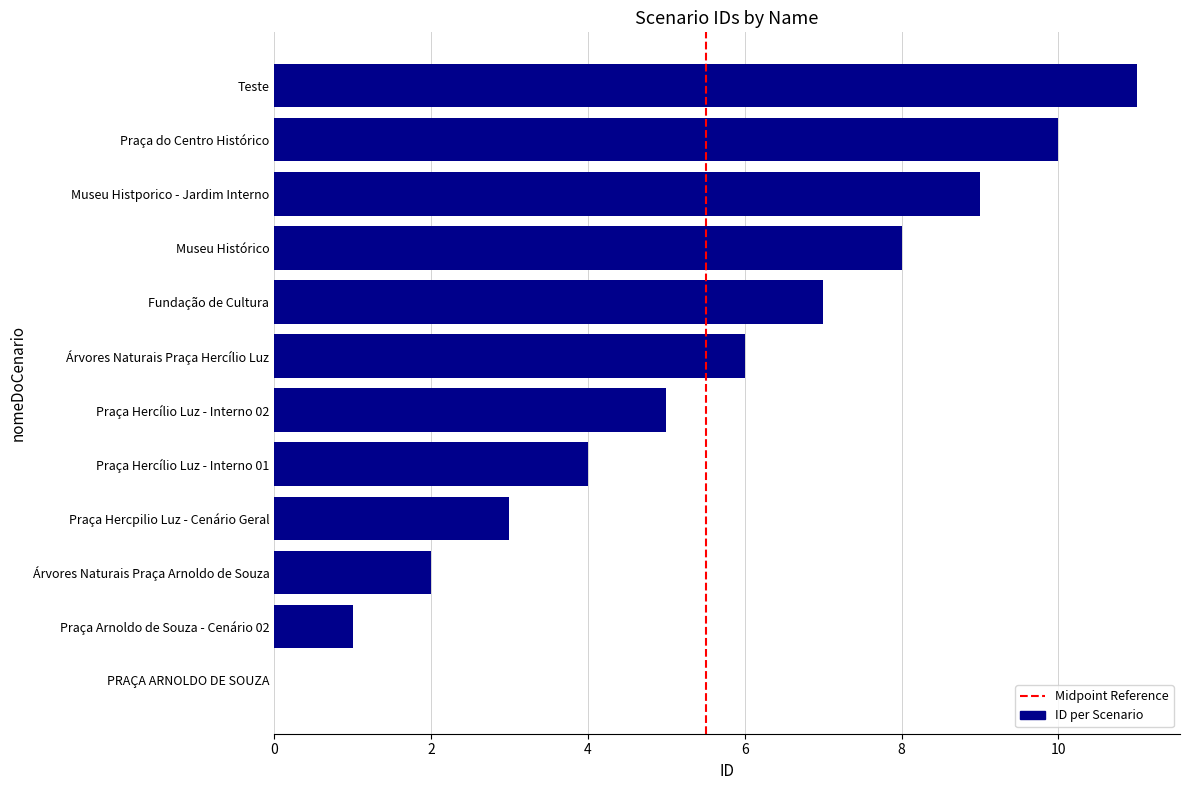

How many series are shown in this chart?

1